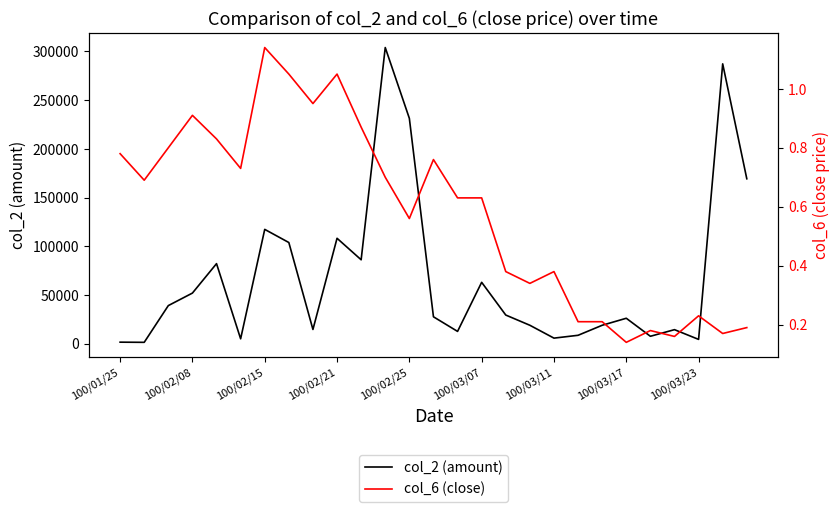

The value of col_2 (amount) at 100/03/07 is 63000. True or false?

True